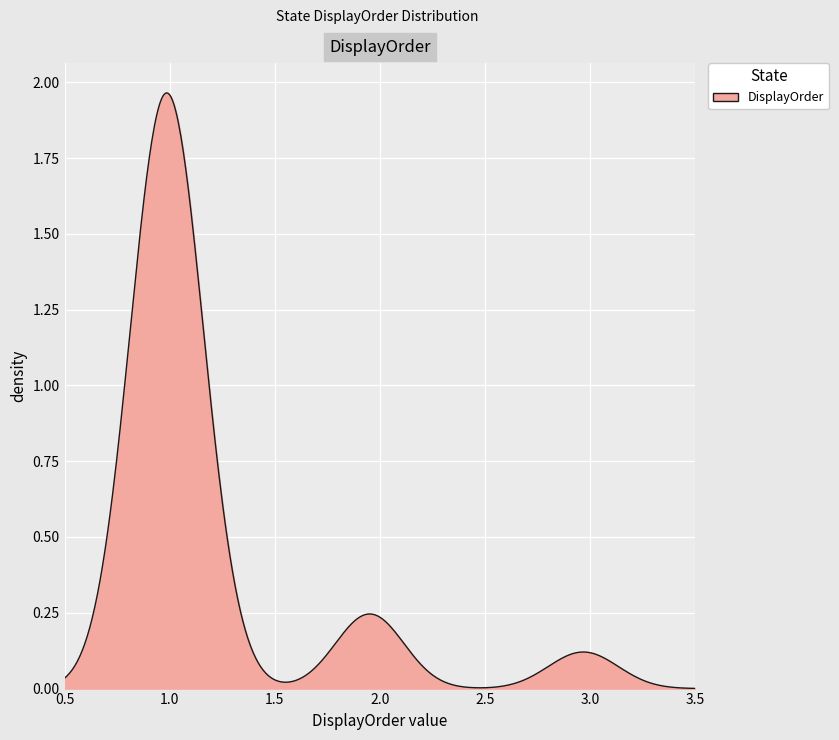

How many lines are shown in the chart?

1